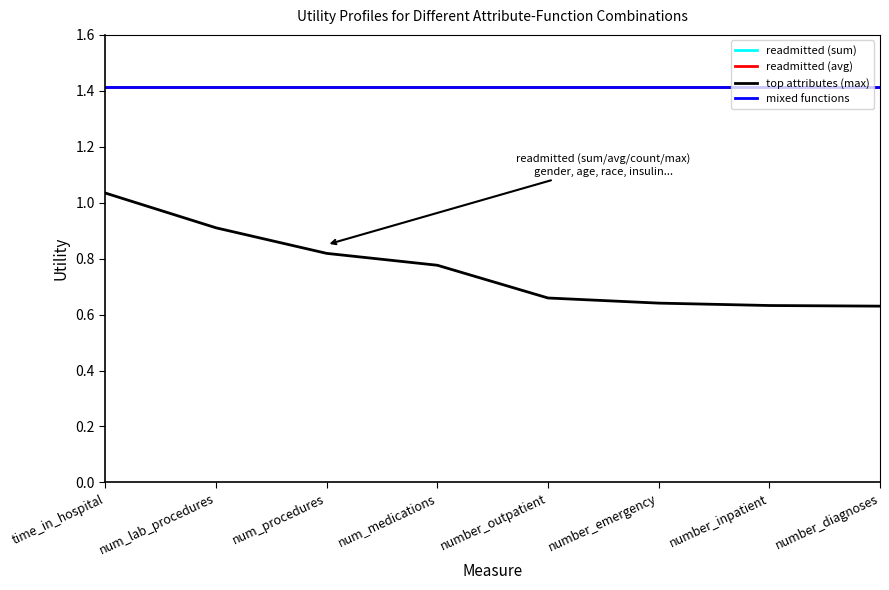

Which series has the largest total across all categories?

readmitted (sum)